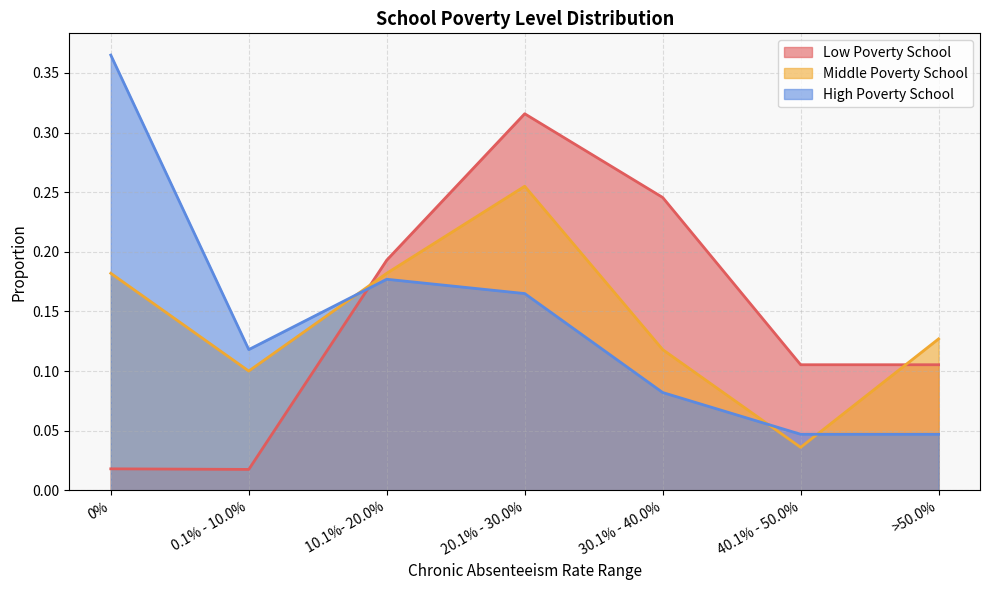

What is the difference between the highest and lowest values at 0%?

0.3